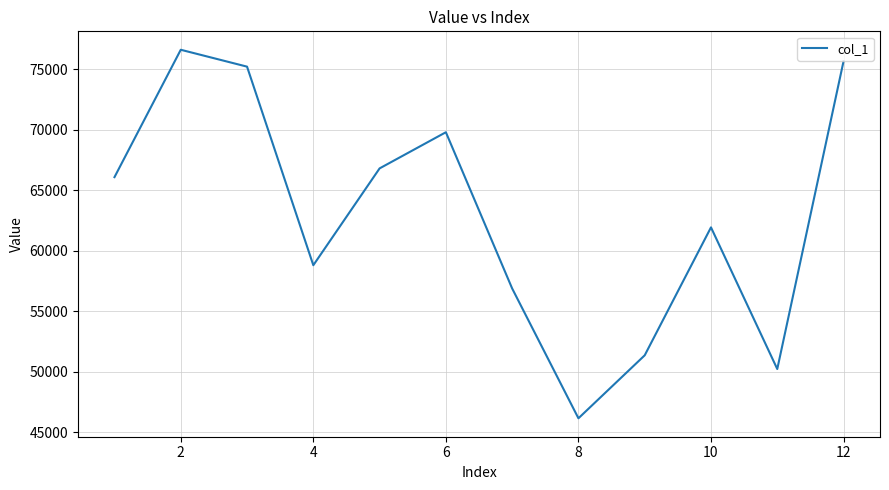

How many lines are shown in the chart?

1